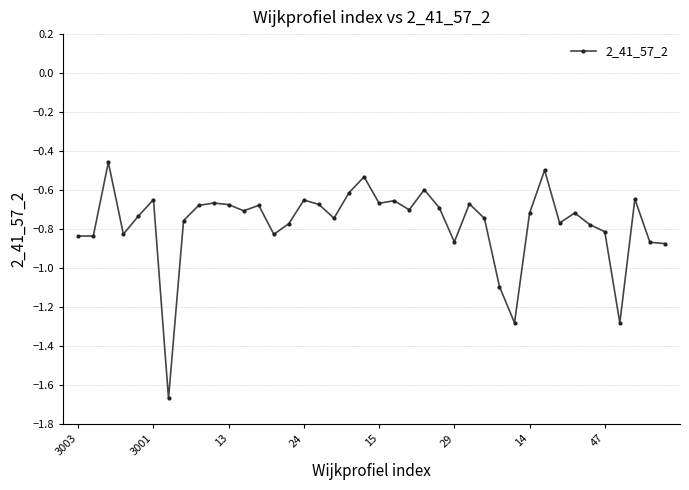

What is the sum of all values?

-30.9